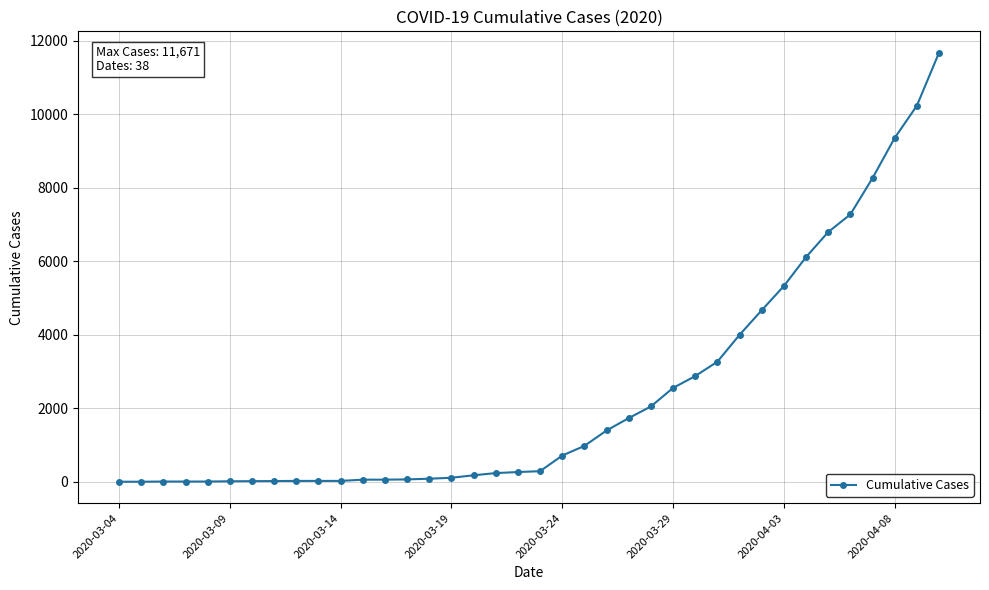

What is the value of the 11th point from the left?

22